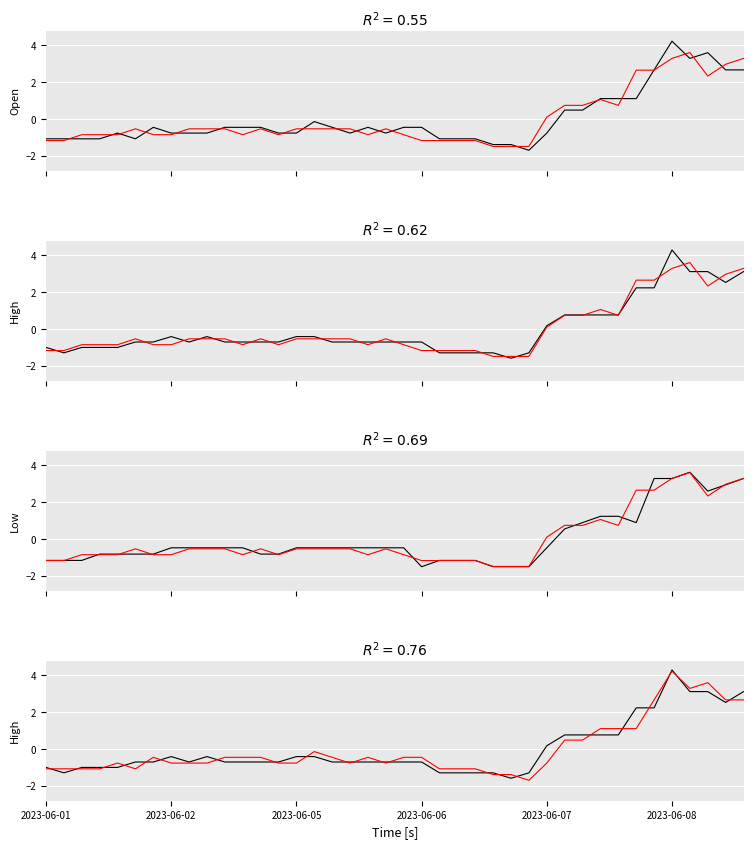

In Open, how many points are higher than both neighbors (excluding endpoints)?

6